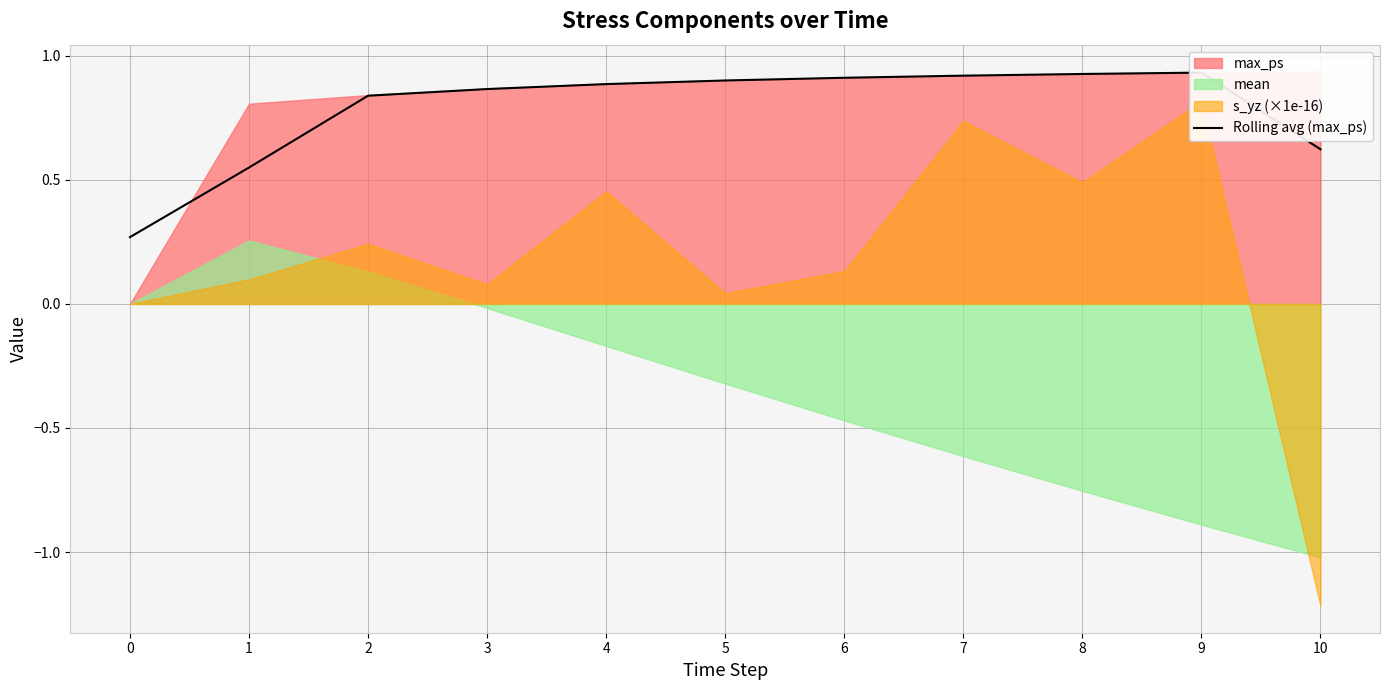

The chart shows a value of 0.3 at 0. True or false?

True